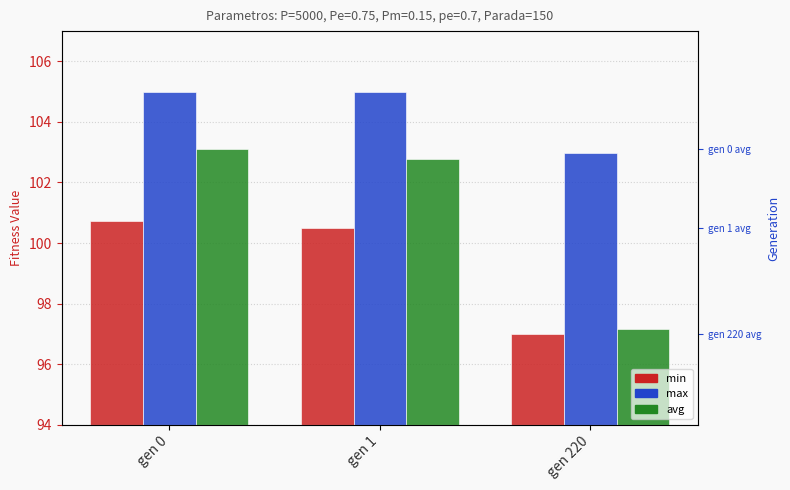

What is the difference between the maximum and minimum values in the min series?

3.8